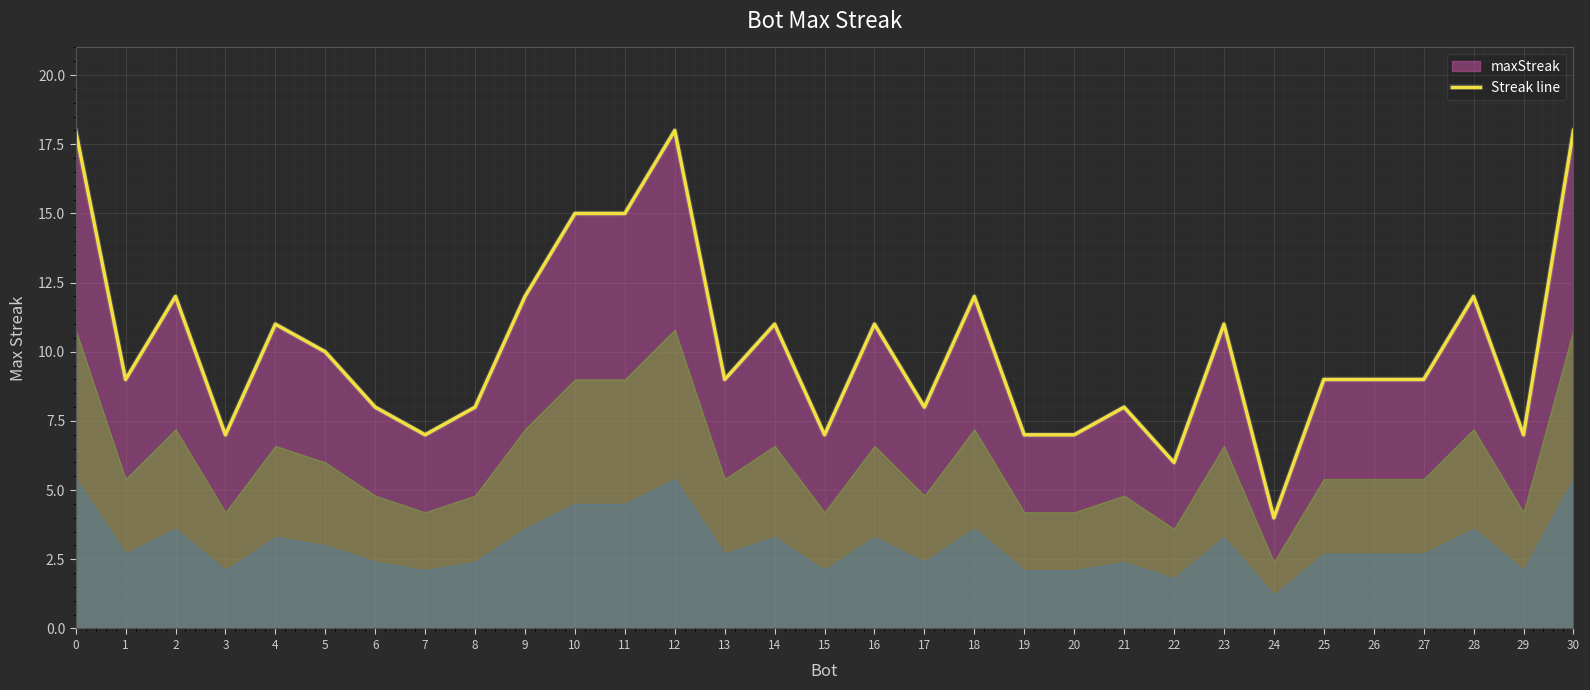

What is the change in value from 10 to 30?

+3